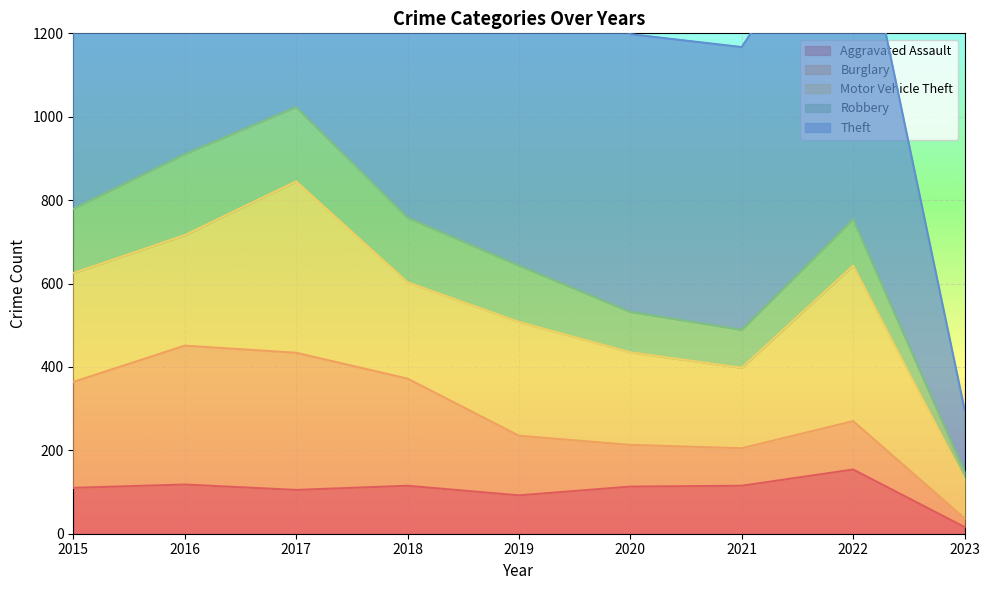

Rank the categories by Burglary value from lowest to highest.

2023, 2021, 2020, 2022, 2019, 2015, 2018, 2017, 2016